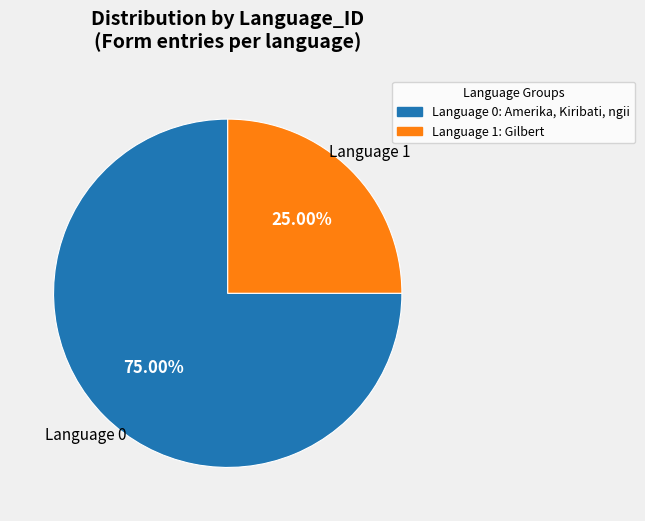

How many segments does this pie chart have?

2